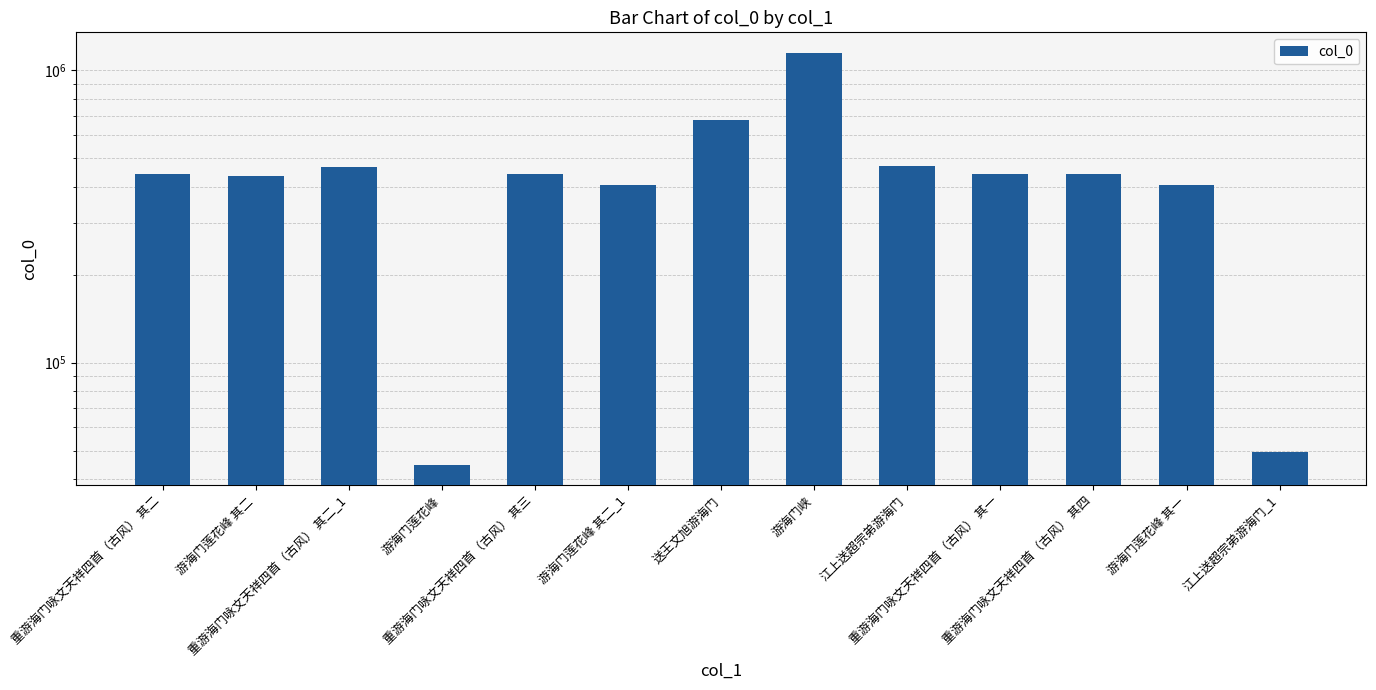

Count the number of data series in this chart.

1